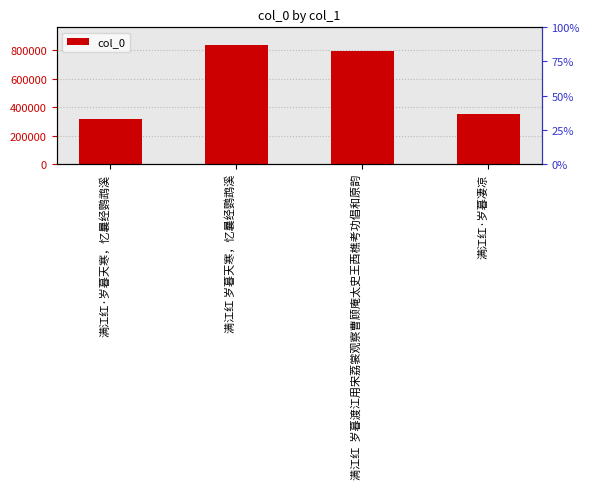

Is it true that the value at 满江红·岁暮凄凉 is 350968?

True